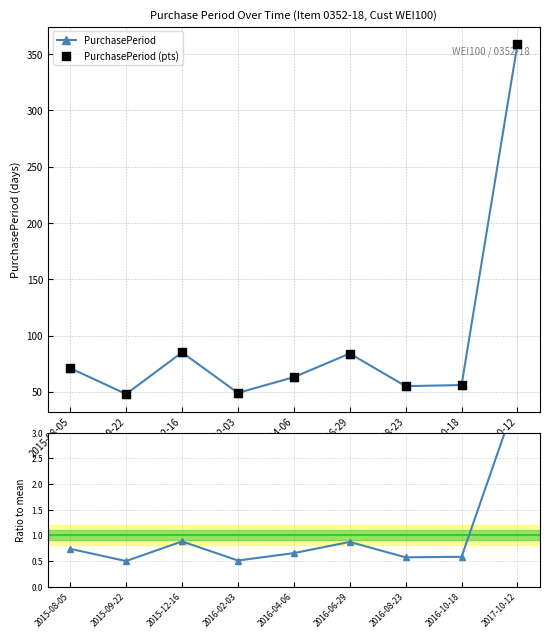

At which category does PurchasePeriod reach its first local peak?

2015-12-16